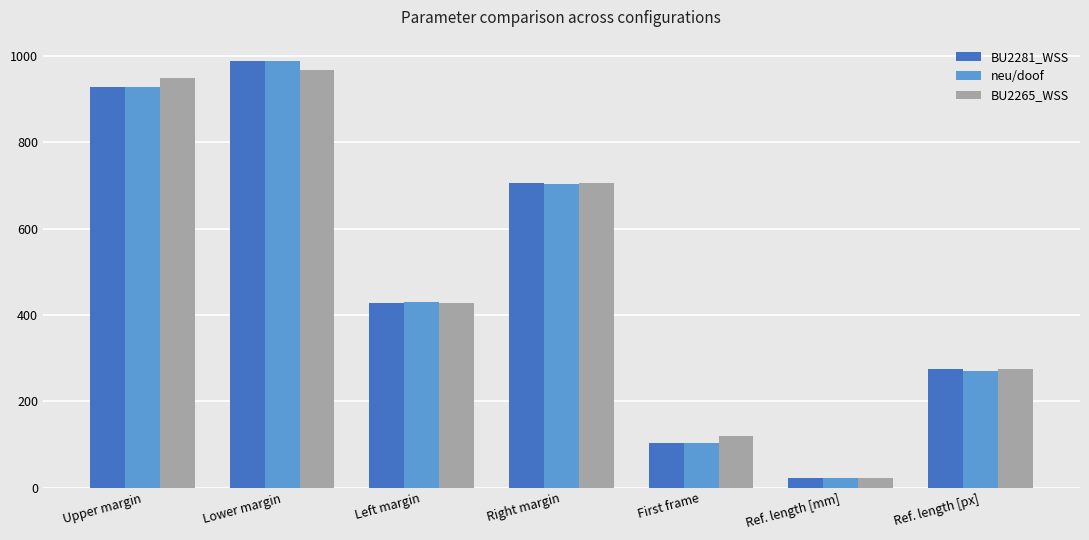

At how many categories does at least one series exceed 529?

3